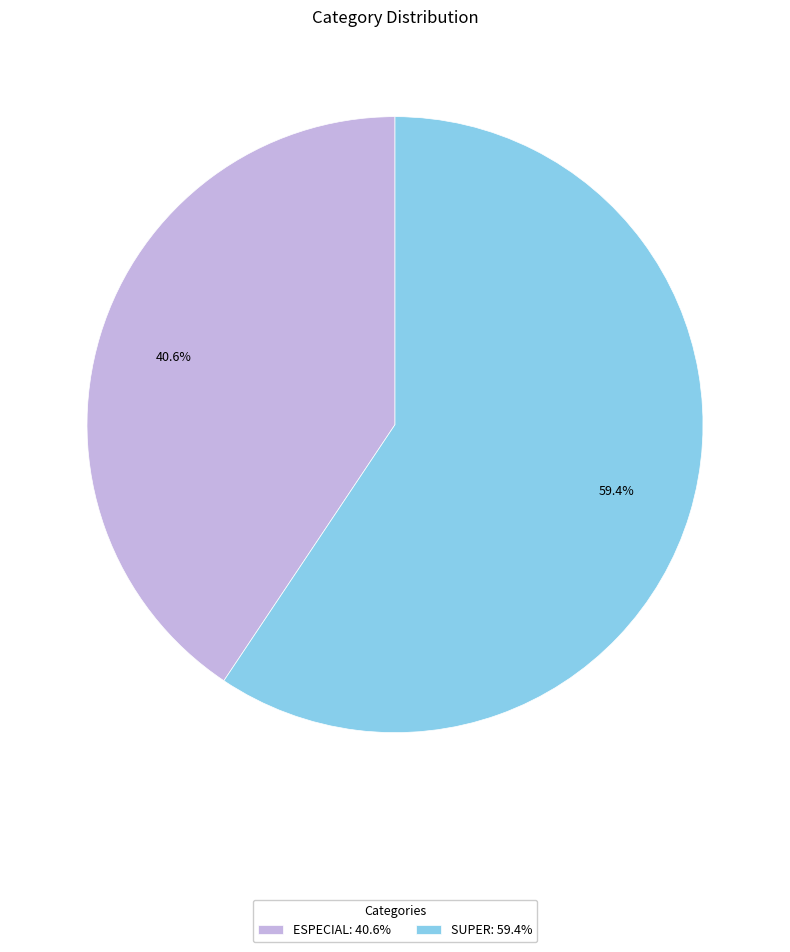

Is there a majority slice in this chart?

Yes